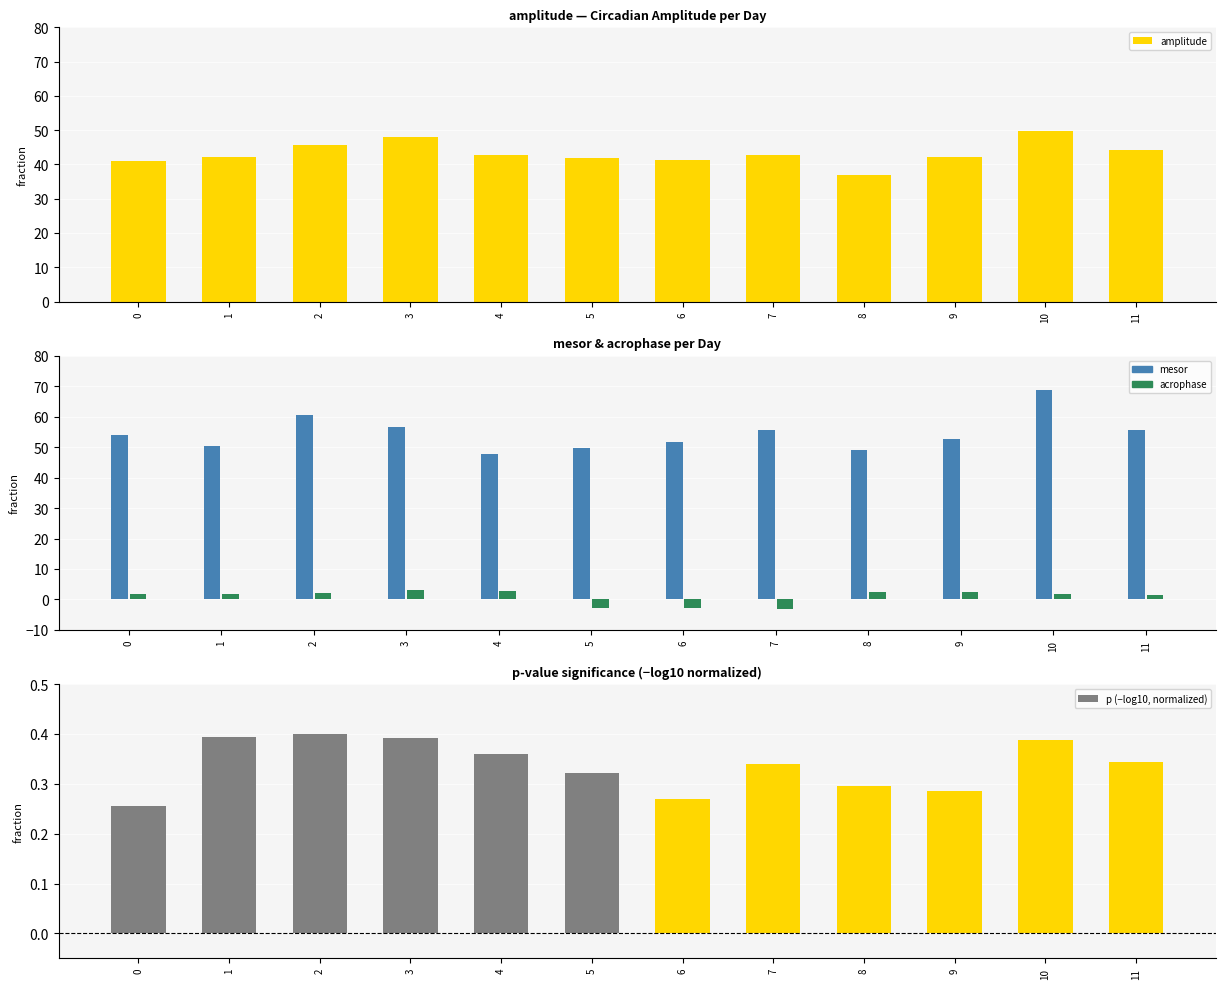

Reading left to right, list all the values displayed in this chart.

amplitude: 41.1	42.2	45.8	47.9	42.6	41.8	41.2	42.9	37.0	42.1	49.8	44.3
mesor: 54.1	50.3	60.5	56.5	47.7	49.6	51.7	55.6	49.1	52.7	68.6	55.6
acrophase: 1.7	1.9	2.2	3.0	2.9	-2.9	-2.8	-3.1	2.4	2.5	1.8	1.5
p (−log10, normalized): 0.3	0.4	0.4	0.4	0.4	0.3	0.3	0.3	0.3	0.3	0.4	0.3